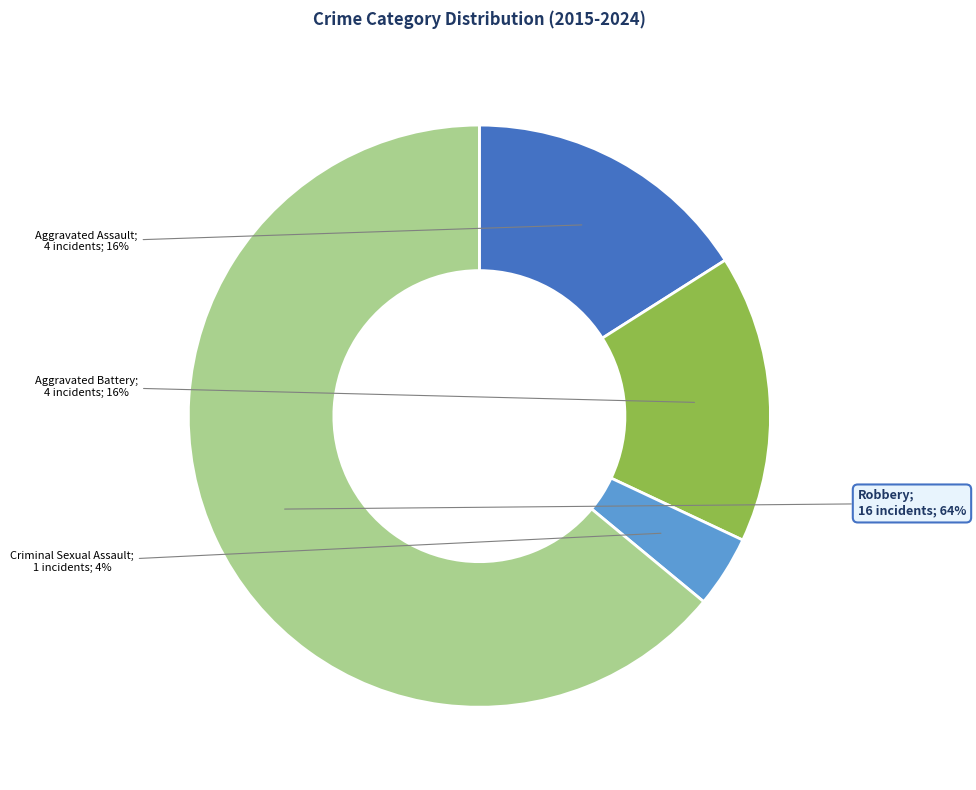

How many segments does this pie chart have?

4